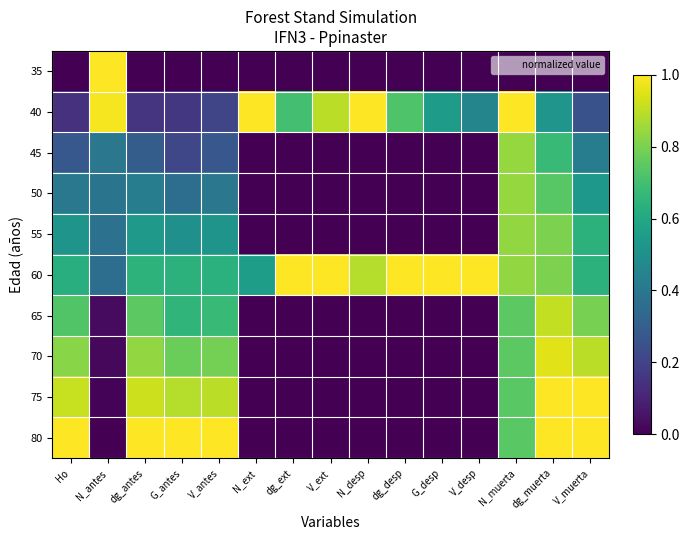

At how many categories does at least one series exceed 0?

15